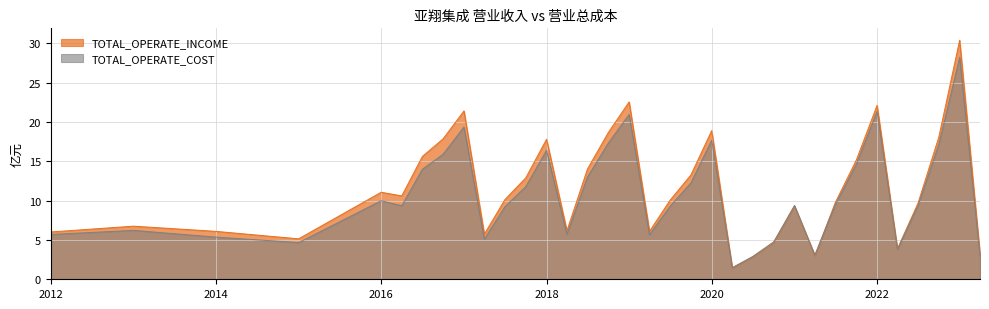

What is the maximum value for TOTAL_OPERATE_COST?

28.2